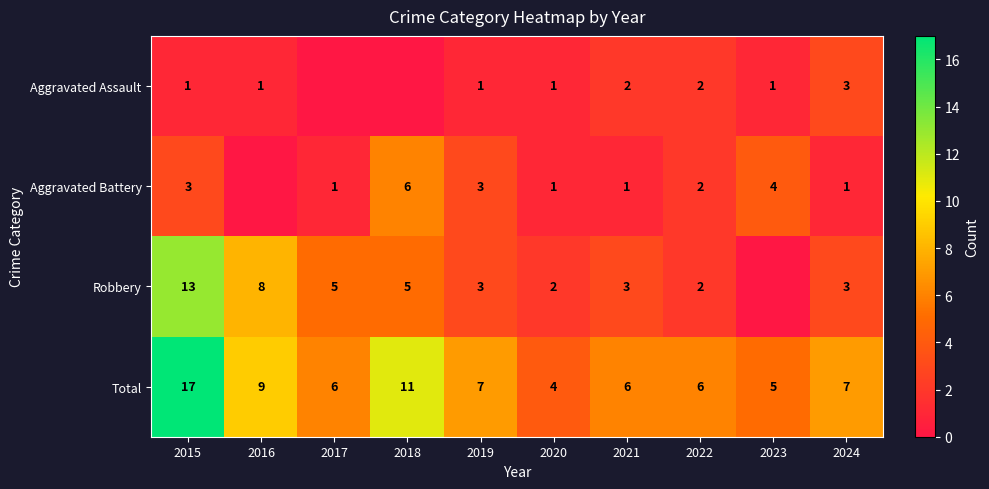

At which label is Total closest to 10?

2016